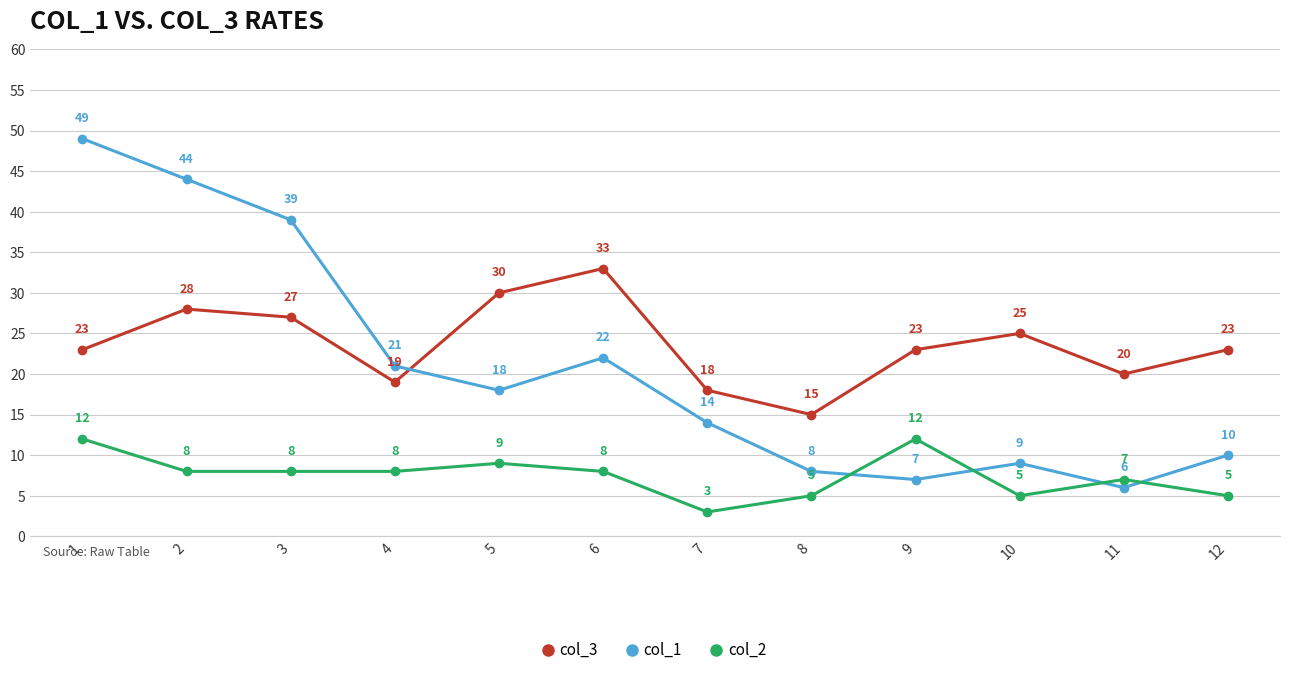

What are all the series names shown in the legend?

col_3, col_1, col_2